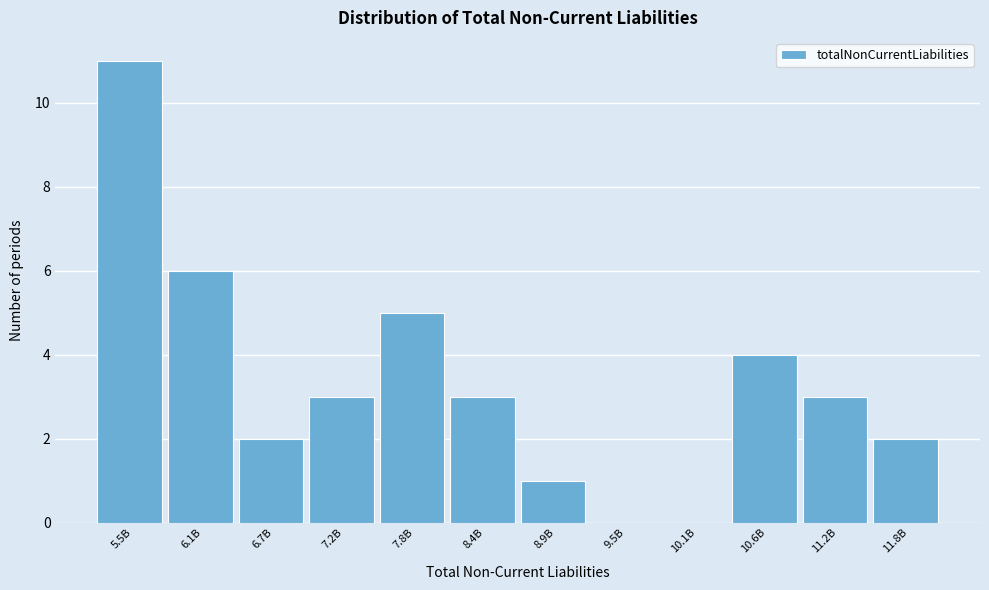

Reading left to right, list all the values displayed in this chart.

5.5B=11	6.1B=6	6.7B=2	7.2B=3	7.8B=5	8.4B=3	8.9B=1	9.5B=0	10.1B=0	10.6B=4	11.2B=3	11.8B=2